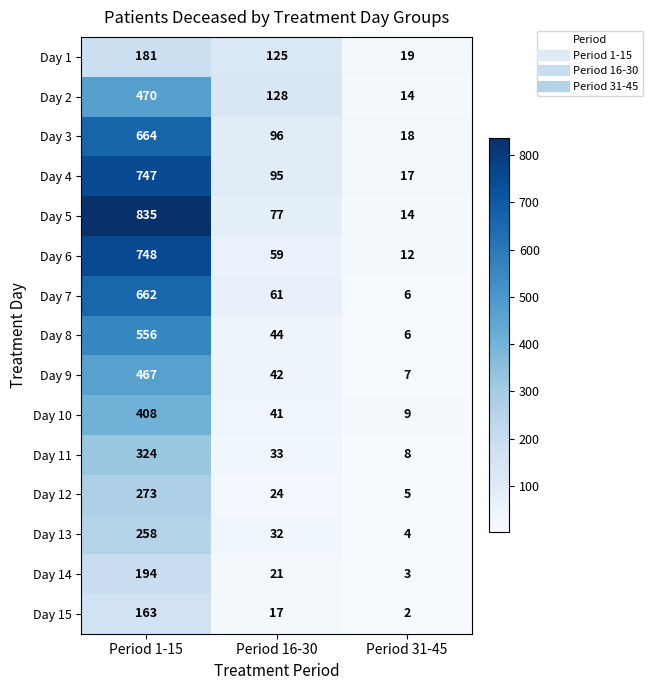

Is the value of Day 6 at Period 31-45 greater than the value of Day 10 at Period 31-45?

Yes